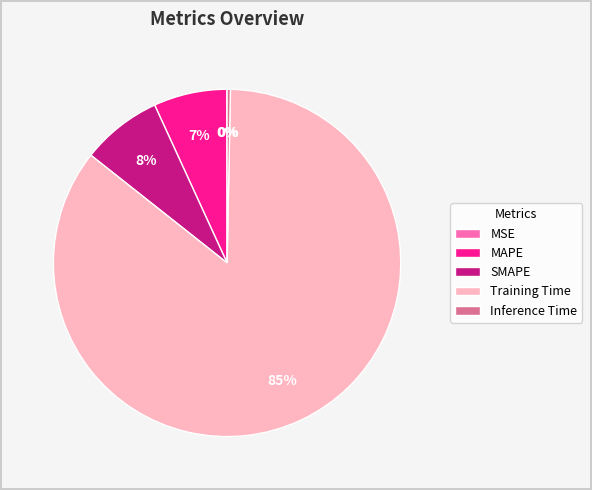

Do Training Time and Inference Time together represent more than half of the pie?

Yes